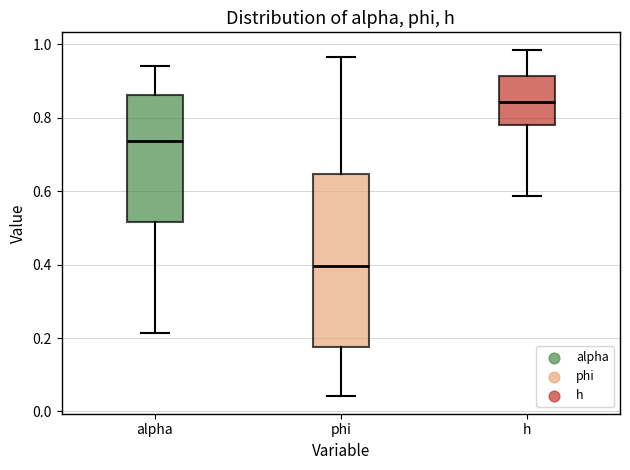

Reading left to right, read every box against the y-axis: the position of its median line, the range the box covers, and the ends of its whiskers. The values are not printed on the chart, so give them approximately, as read against the axis.

alpha: median 0.74, box 0.52 to 0.86, whiskers 0.22 to 0.94
phi: median 0.40, box 0.18 to 0.64, whiskers 0.04 to 0.96
h: median 0.84, box 0.78 to 0.92, whiskers 0.58 to 0.98